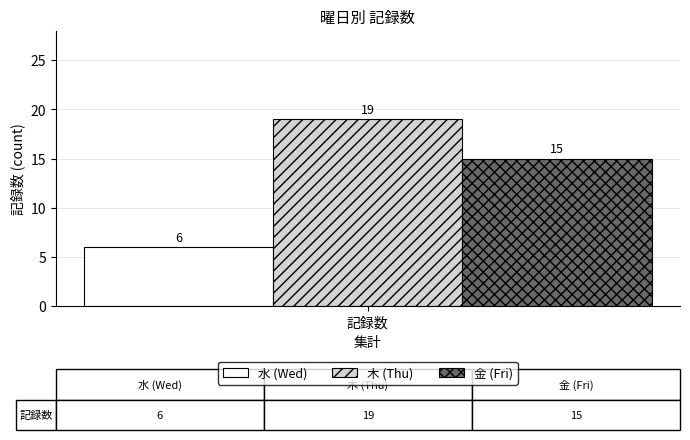

How many bars are there in each group?

3